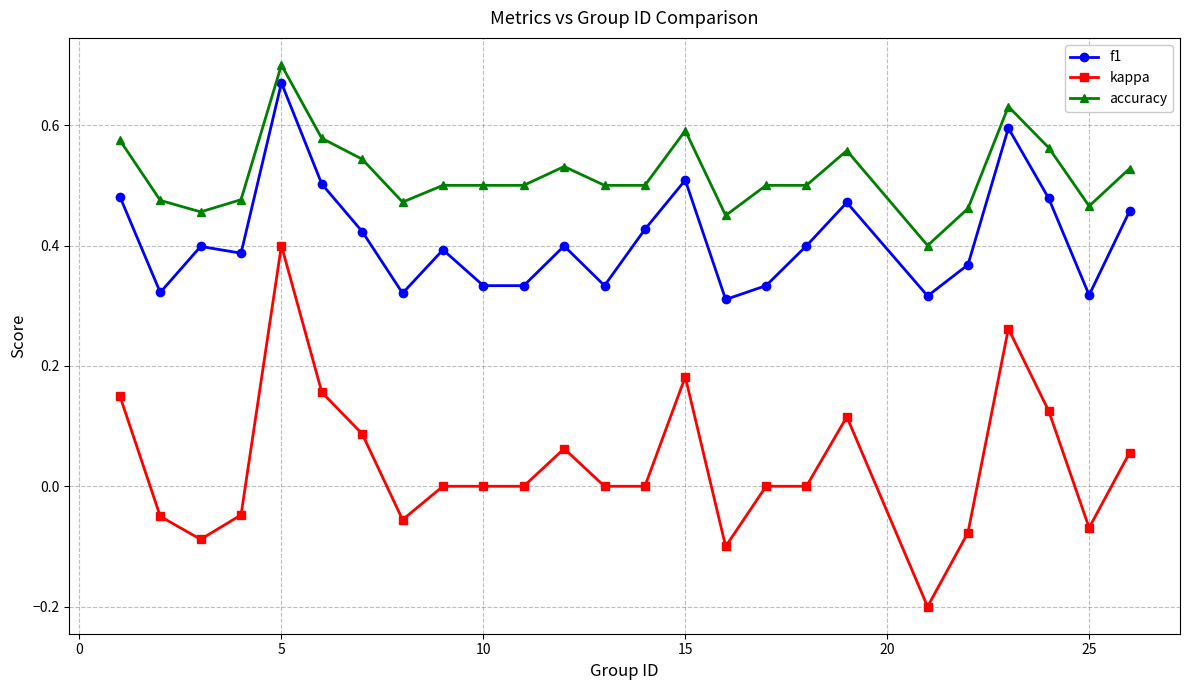

Which series has the largest range (max minus min)?

kappa